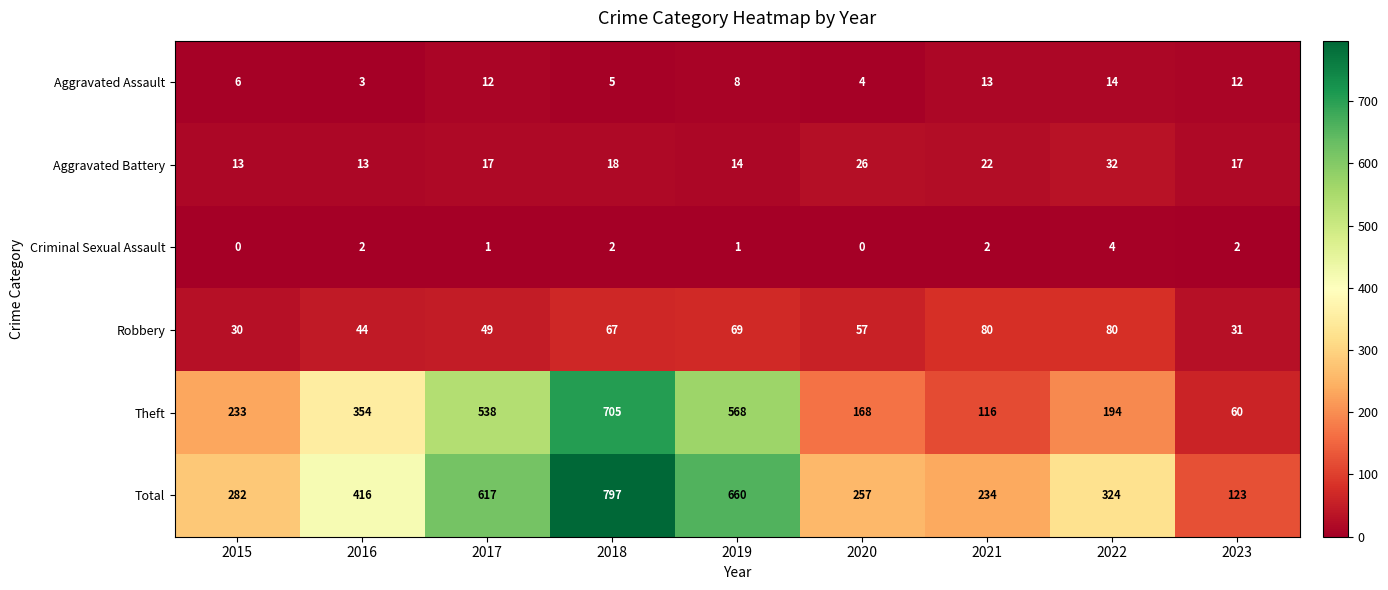

Which series has the largest range (max minus min)?

Total